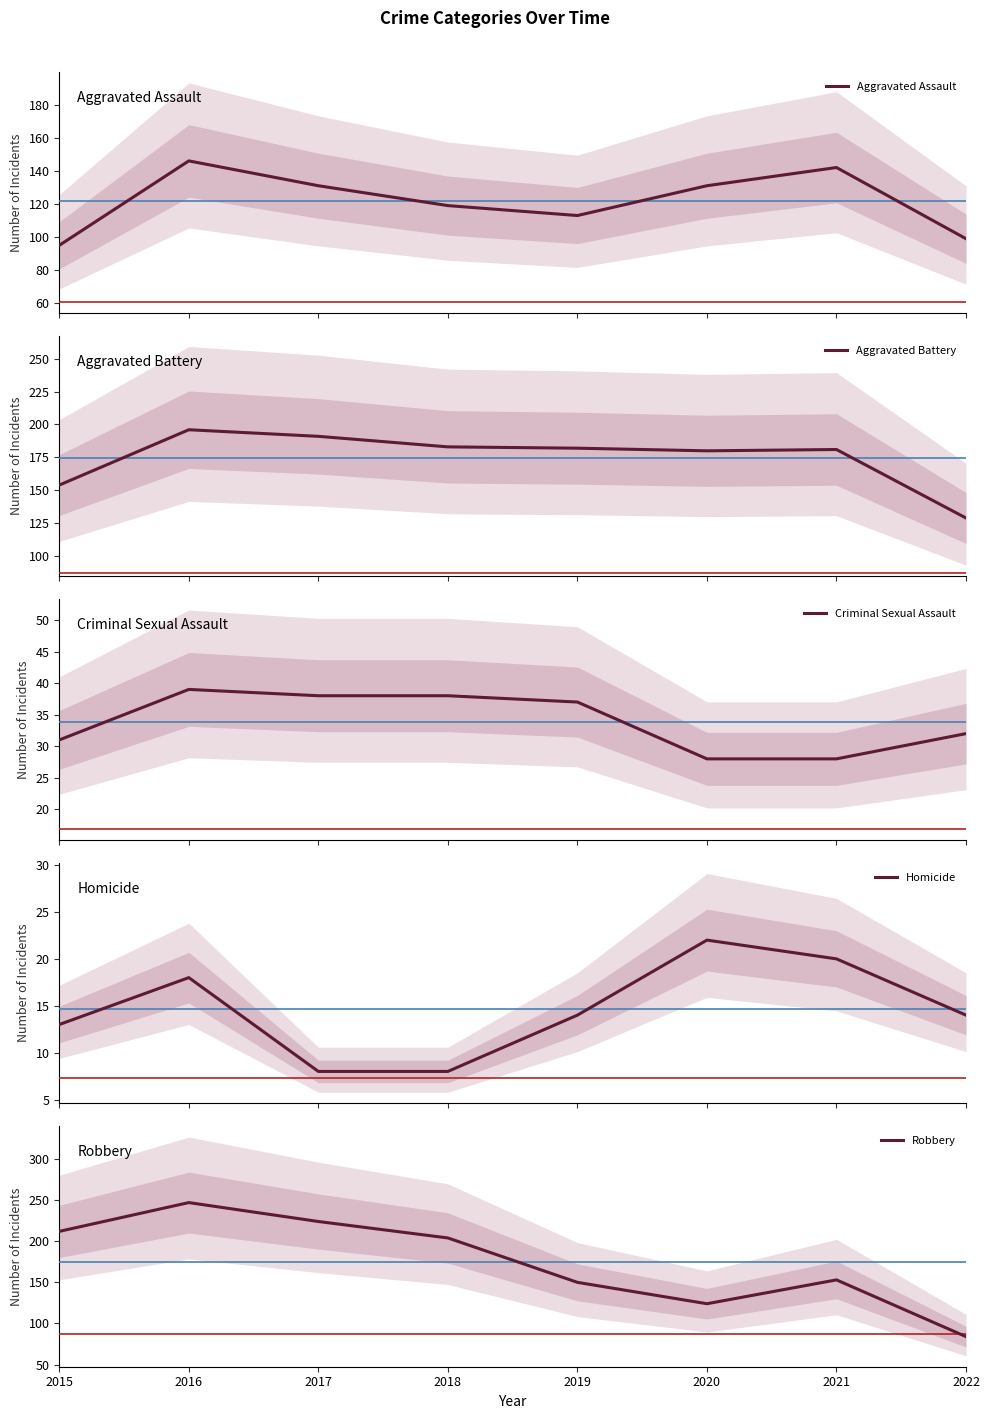

What are all the series names shown in the legend?

Aggravated Assault, Aggravated Battery, Criminal Sexual Assault, Homicide, Robbery